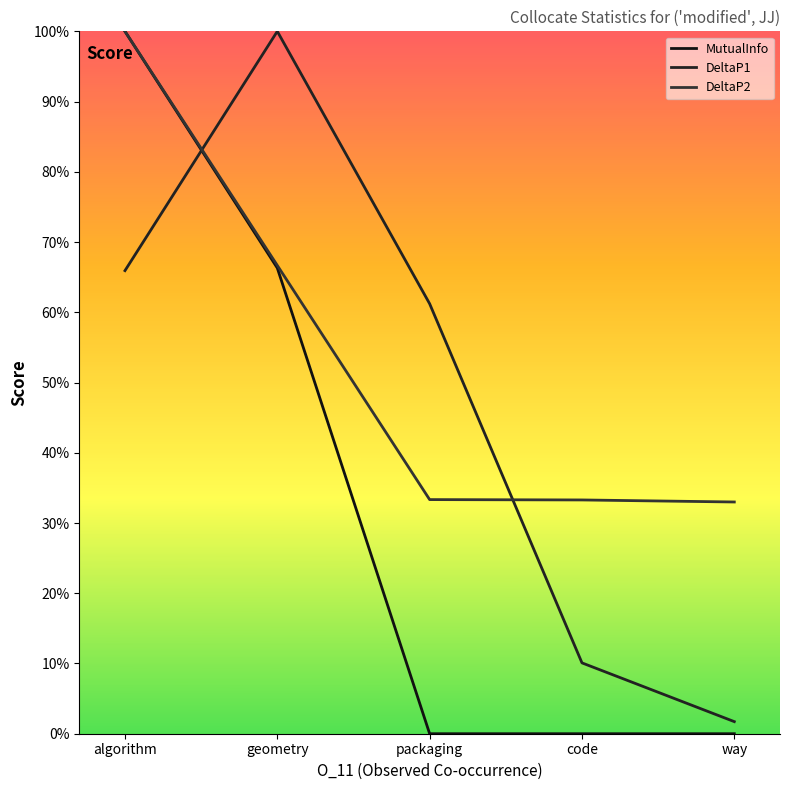

Is this an area chart (filled region under the line)?

No